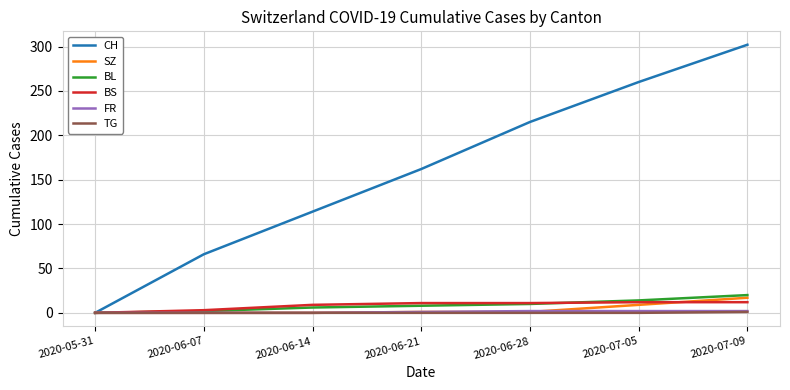

Between 2020-06-28 and 2020-07-09, which series saw the biggest shift?

CH